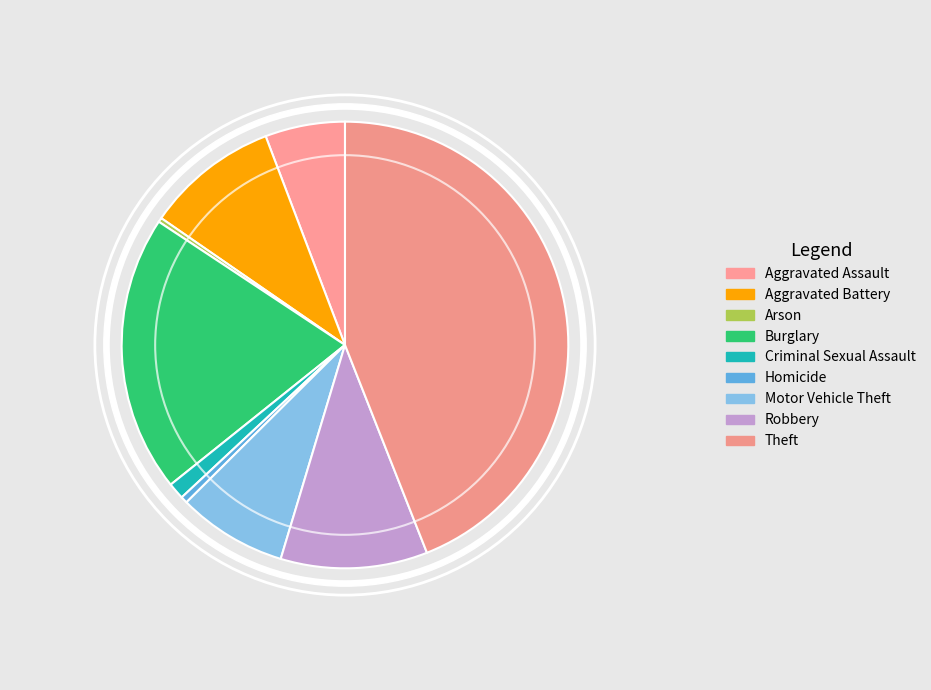

Which category has the biggest portion of the pie?

Theft